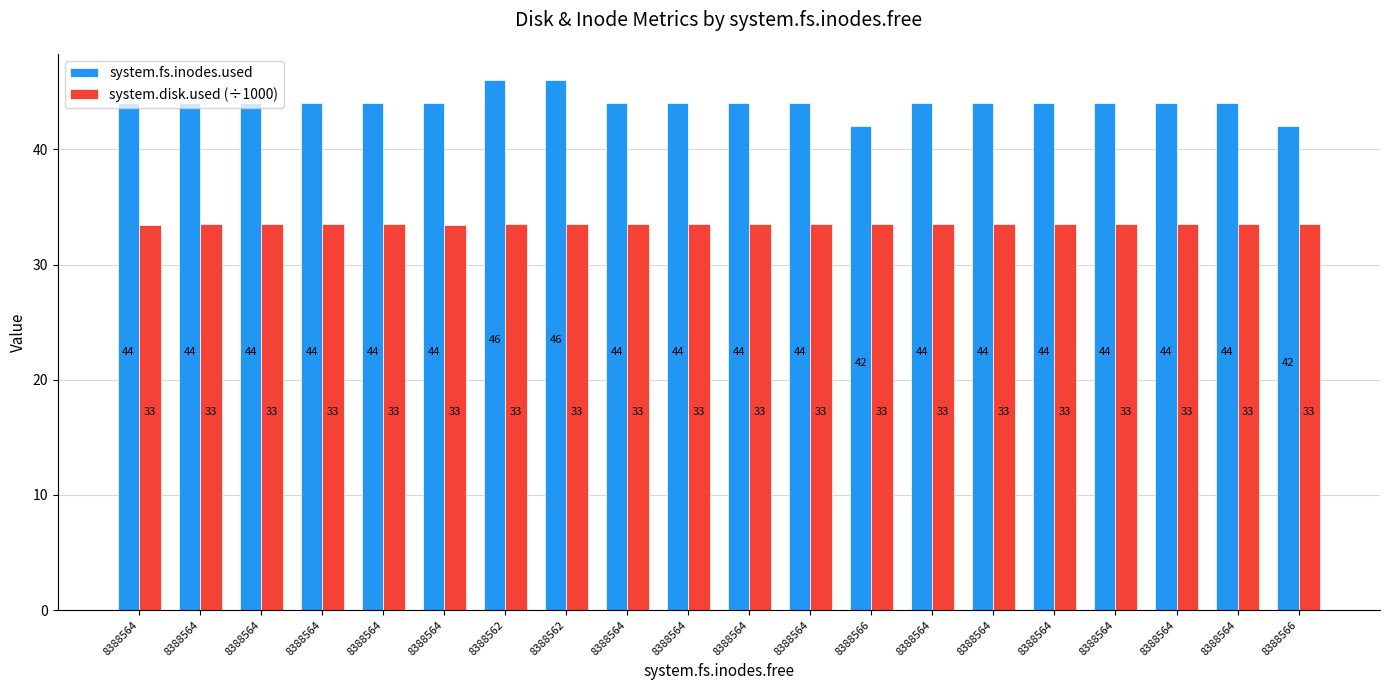

How many groups of bars are there?

20